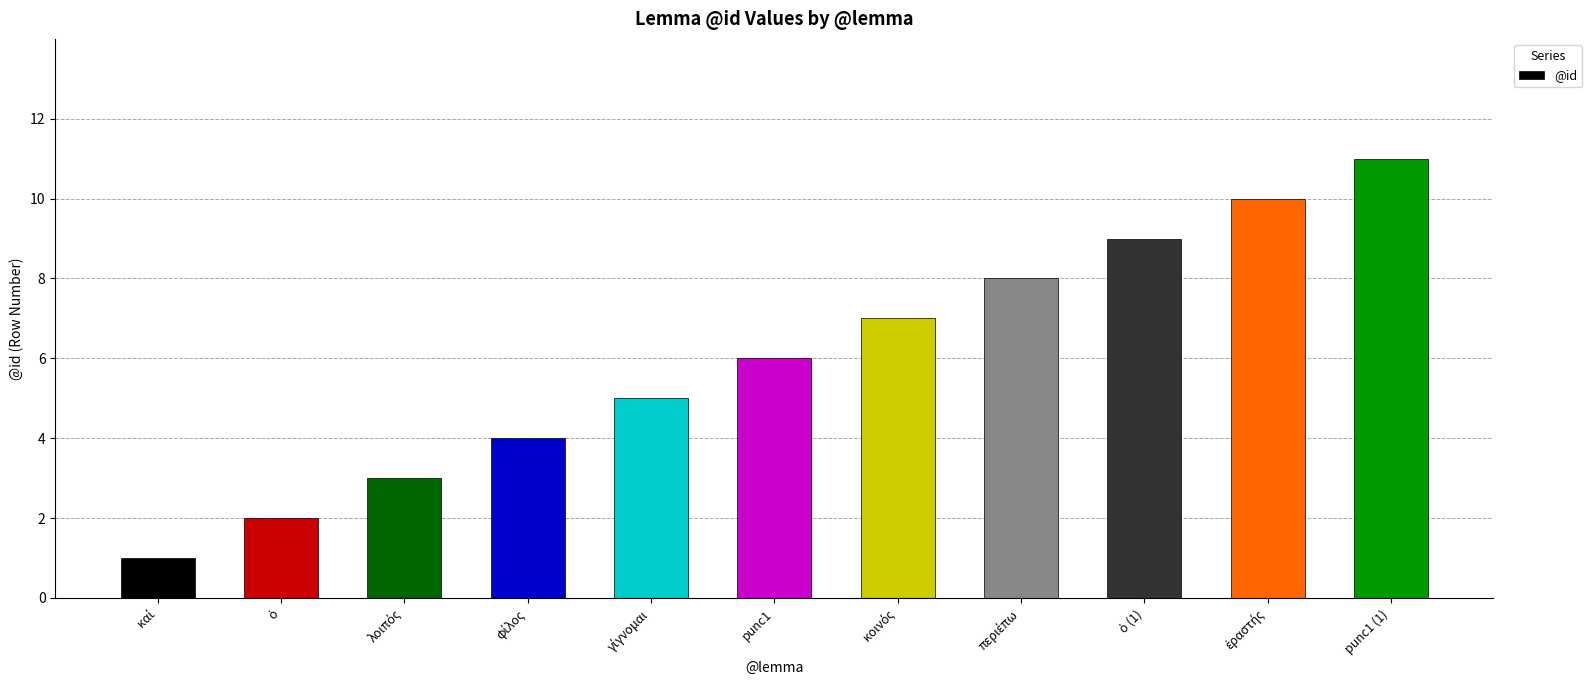

Reading left to right, list all the values displayed in this chart.

1	2	3	4	5	6	7	8	9	10	11